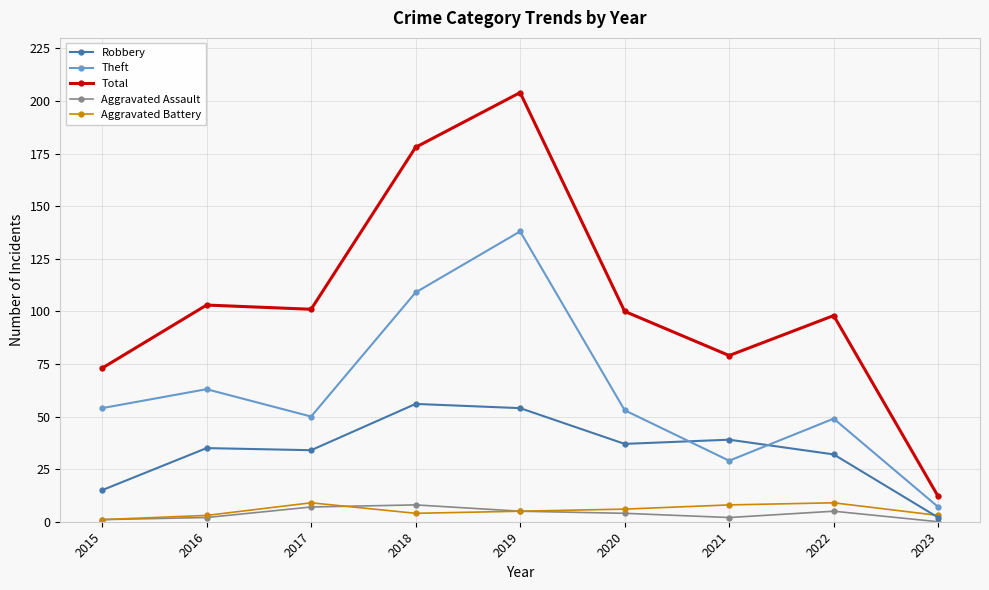

What is the difference between the maximum and second lowest values in the Aggravated Battery series?

6